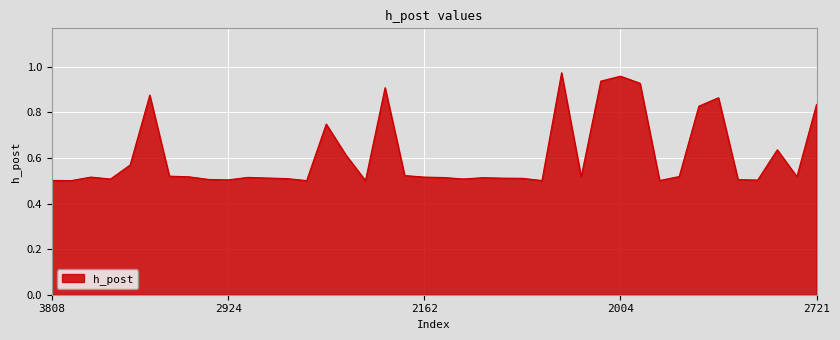

What is the maximum value shown in the chart?

1.0